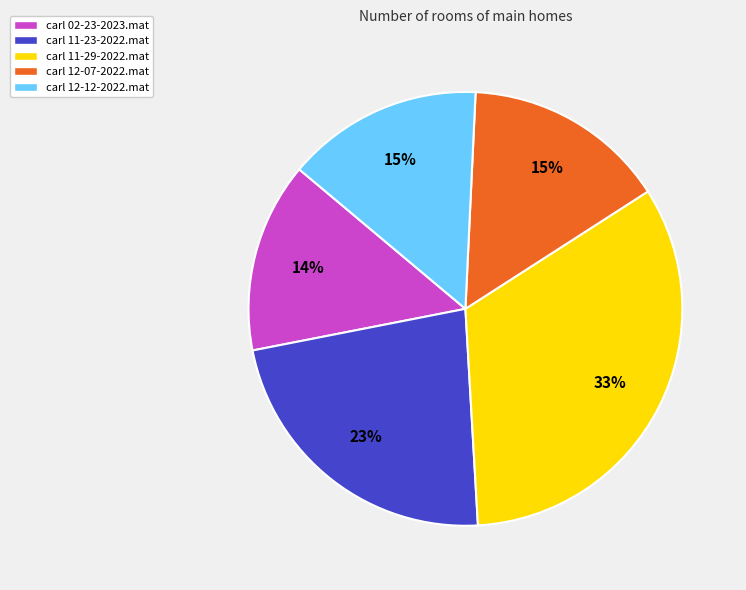

Combined, do carl 12-07-2022.mat and carl 12-12-2022.mat account for over 50%?

No